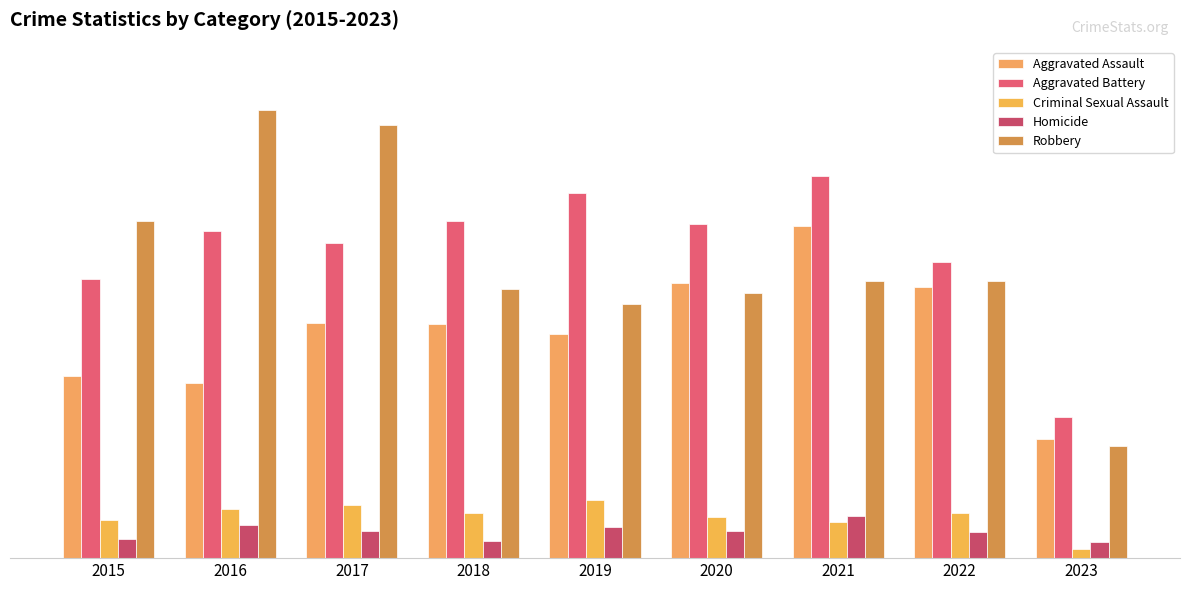

Does the chart contain any negative values?

No